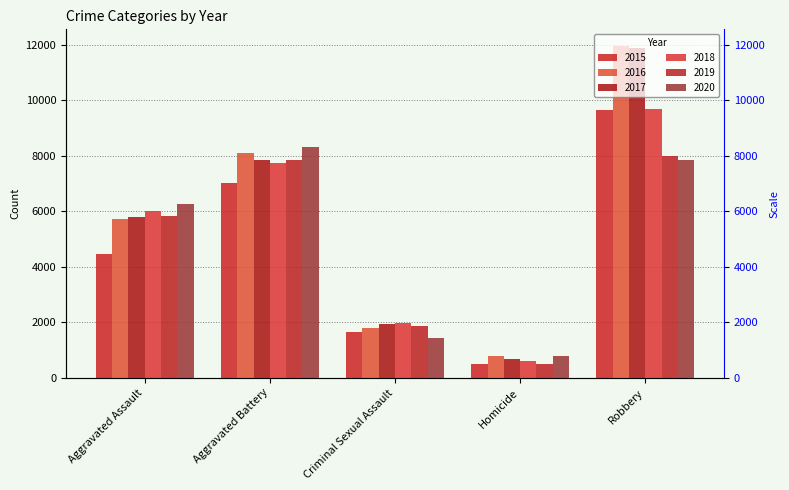

What is the label of the 2nd bar from the right?

Homicide